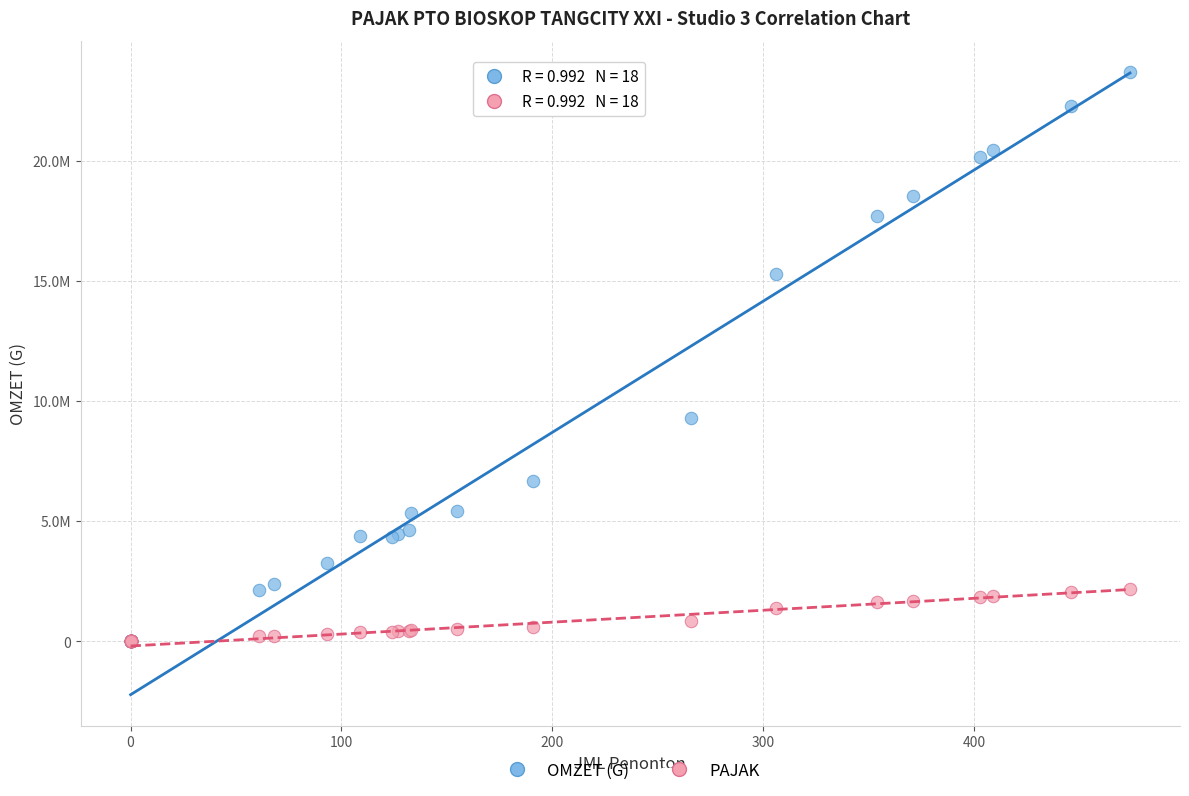

What are all the series names shown in the legend?

OMZET (G), PAJAK